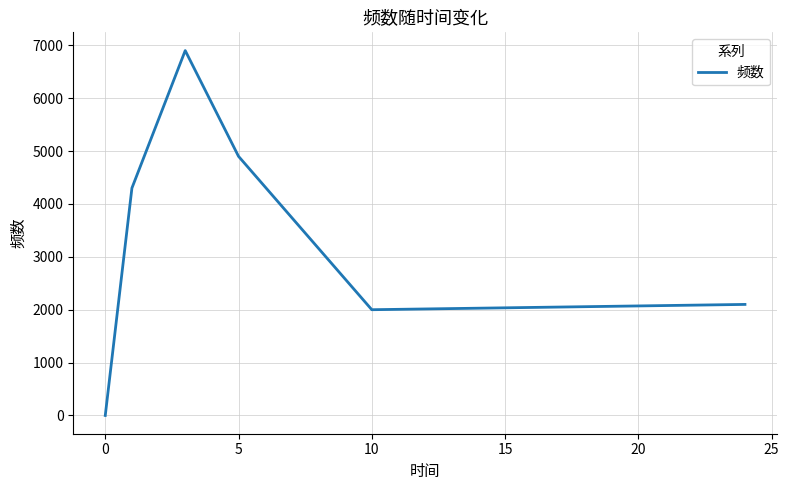

How many interior local valleys (lower than both neighbors) does the data have?

1